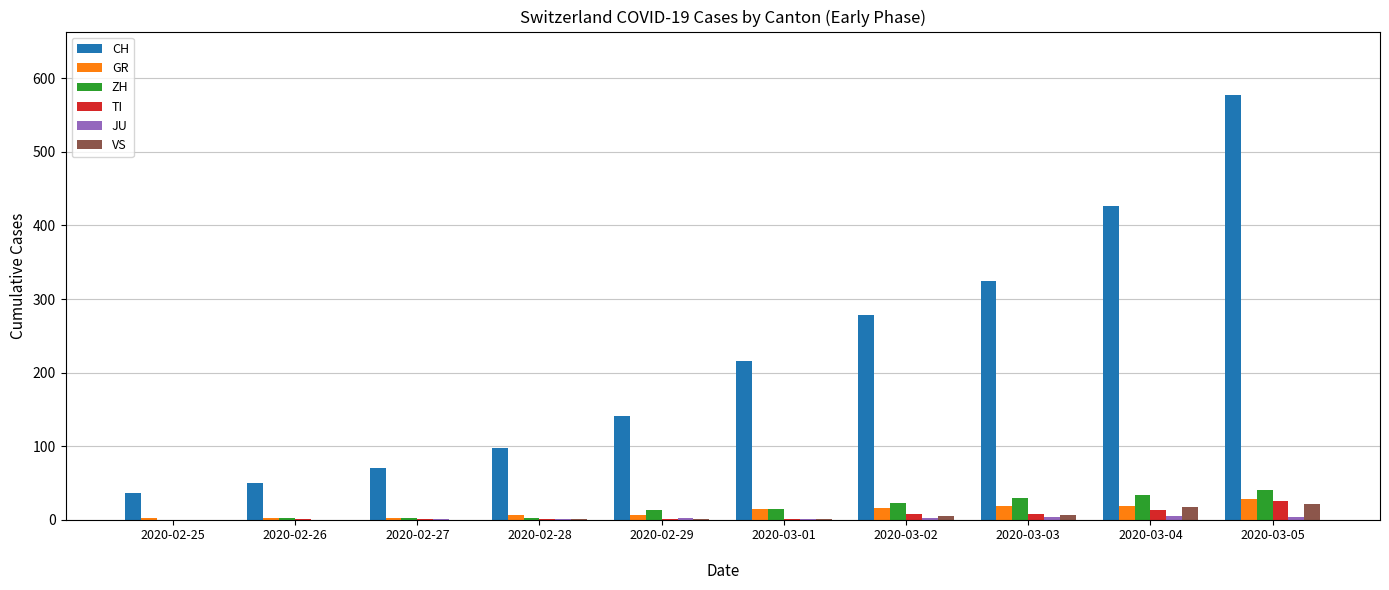

Which series has the largest total across all categories?

CH